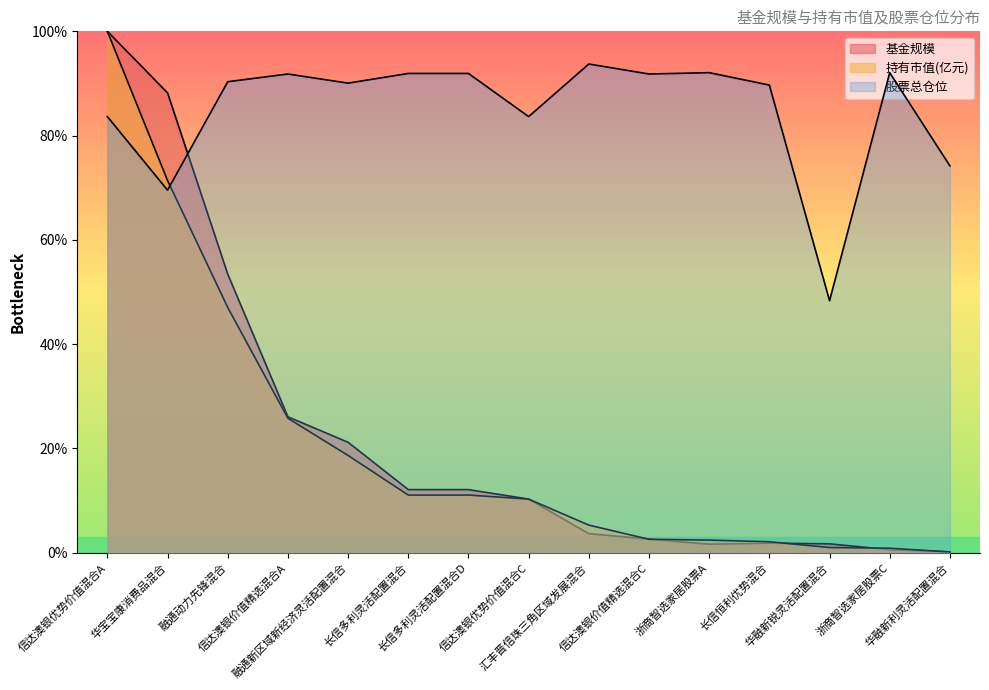

What is the label of the 14th point from the left?

浙商智选家居股票C